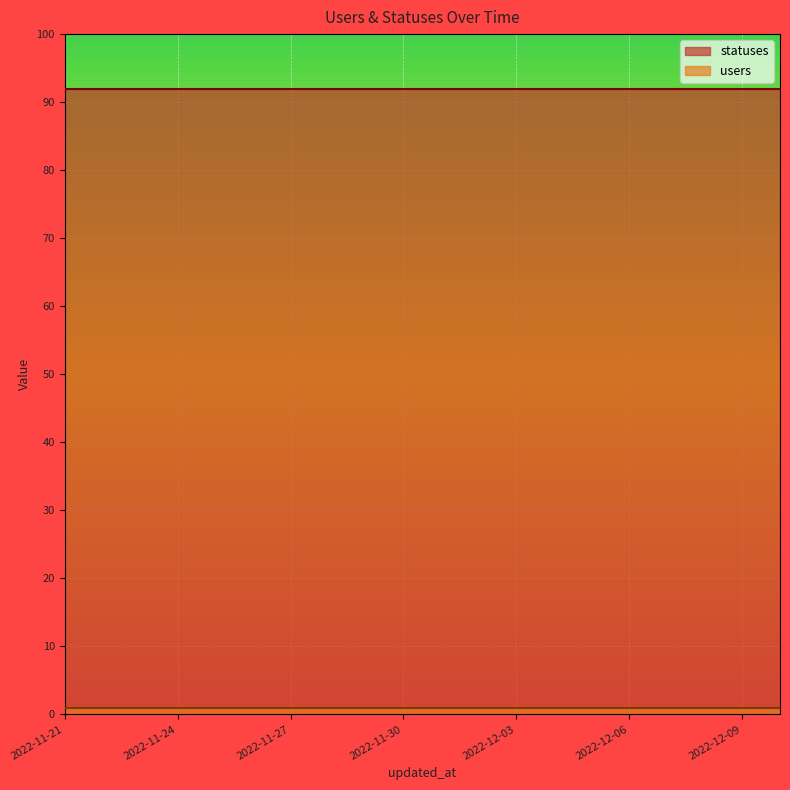

At how many categories does at least one series exceed 3?

20